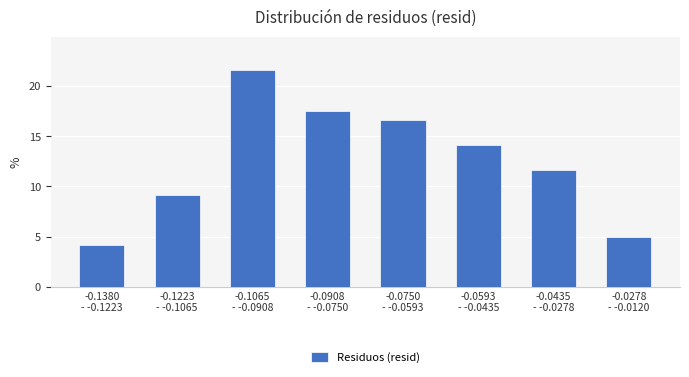

Reading left to right, transcribe all the data shown in this chart.

4.2	9.2	21.7	17.5	16.7	14.2	11.7	5.0